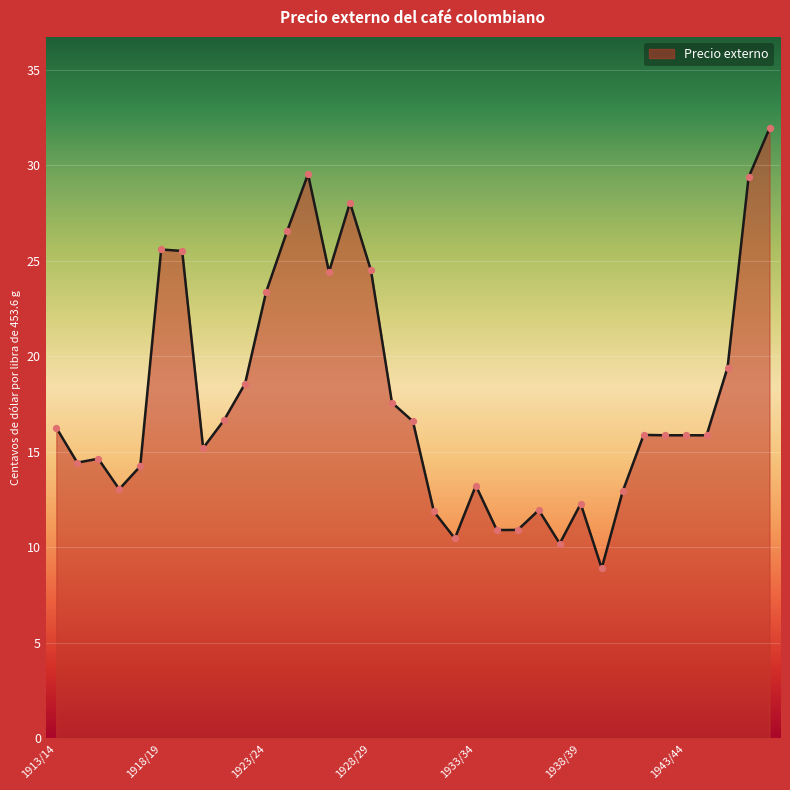

What is the minimum value shown in the chart?

8.9